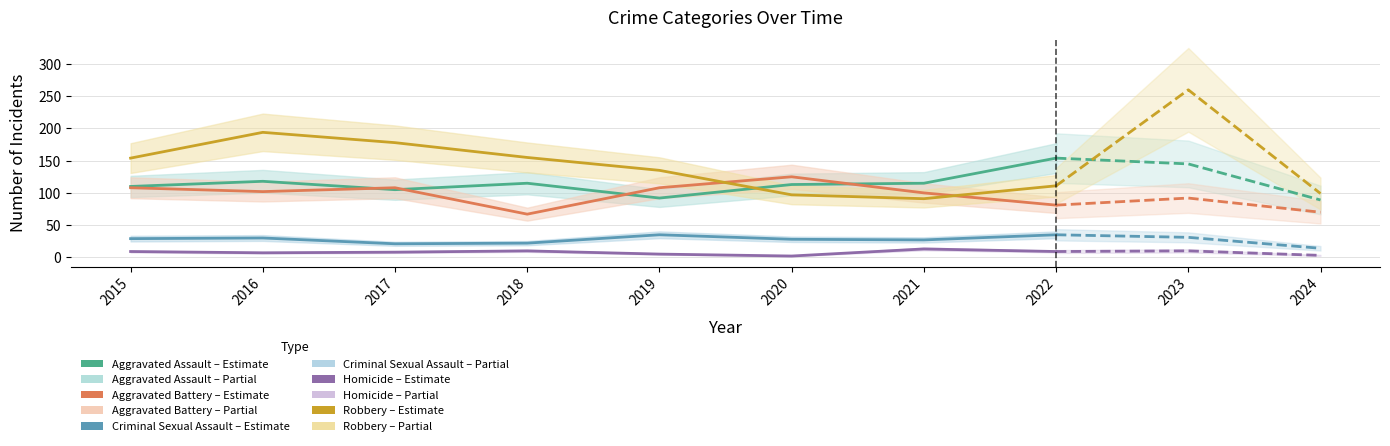

Rank the categories by Homicide value from lowest to highest.

2020, 2024, 2019, 2016, 2017, 2015, 2022, 2018, 2023, 2021